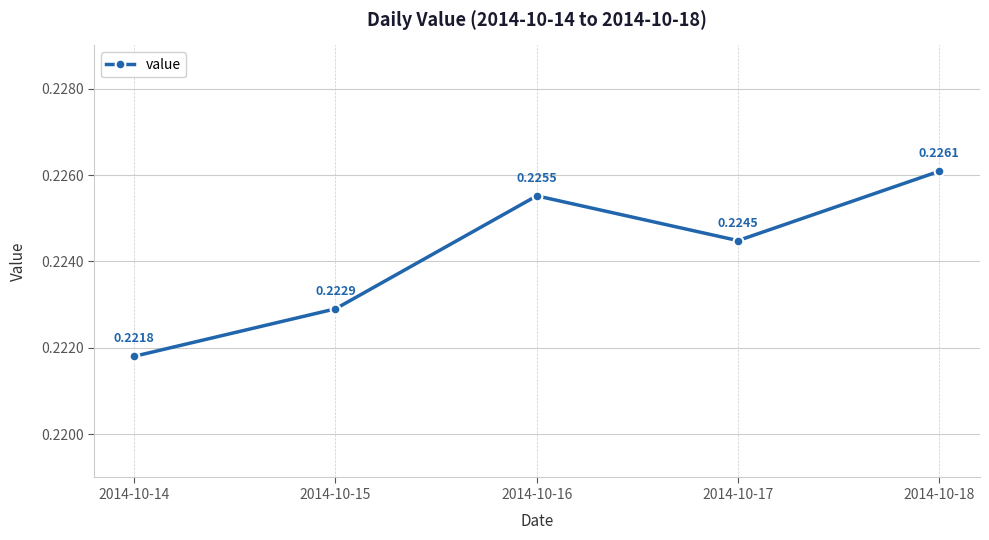

How many points are higher than both their immediate neighbors (excluding endpoints)?

1